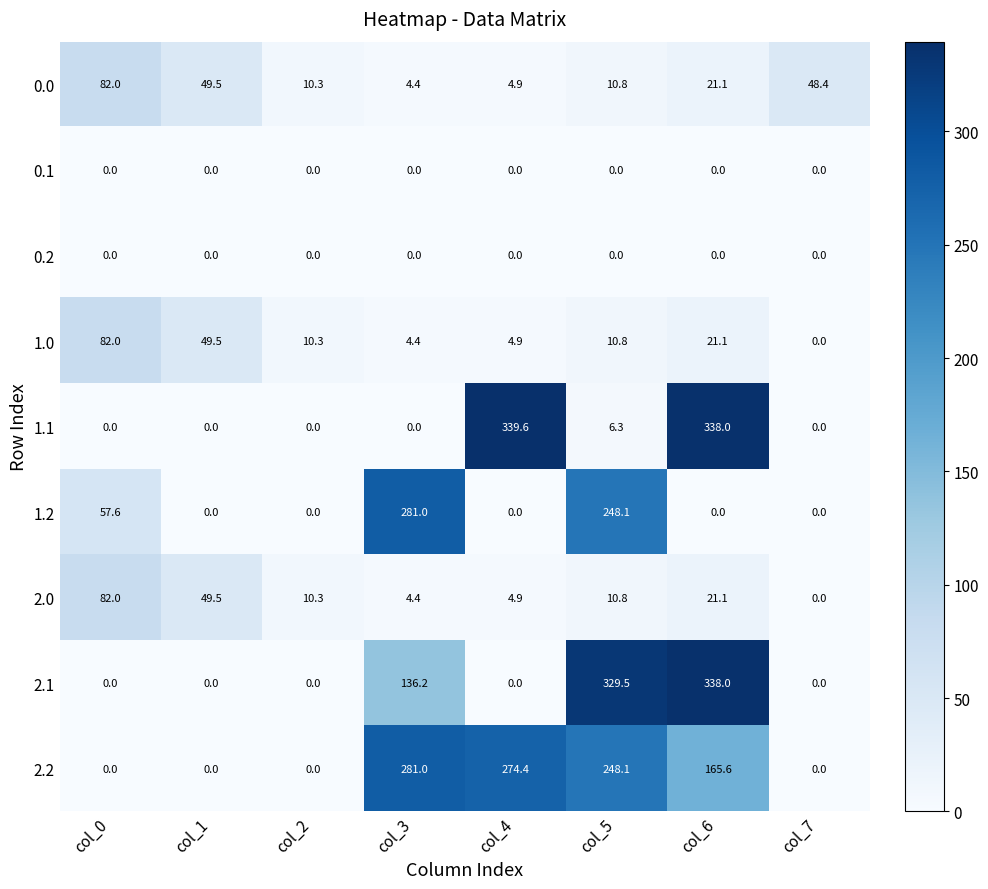

Which category has the highest value in the 2.0 series?

col_0